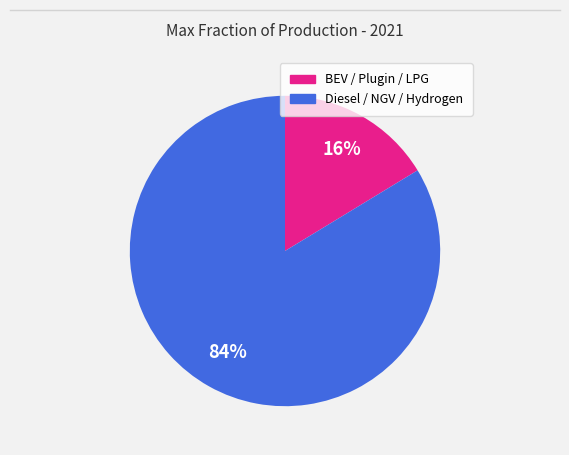

Is there any slice that represents more than half of the pie?

Yes